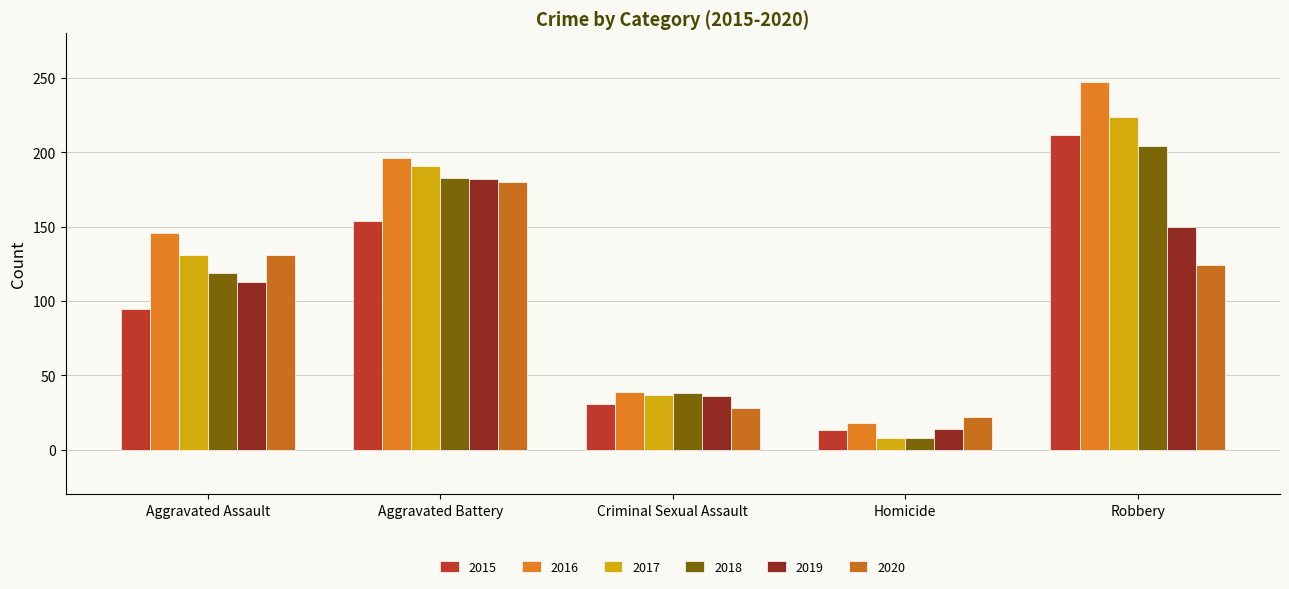

Reading left to right, extract all data points from this chart.

2015: Aggravated Assault=95	Aggravated Battery=154	Criminal Sexual Assault=31	Homicide=13	Robbery=212
2016: Aggravated Assault=146	Aggravated Battery=196	Criminal Sexual Assault=39	Homicide=18	Robbery=247
2017: Aggravated Assault=131	Aggravated Battery=191	Criminal Sexual Assault=37	Homicide=8	Robbery=224
2018: Aggravated Assault=119	Aggravated Battery=183	Criminal Sexual Assault=38	Homicide=8	Robbery=204
2019: Aggravated Assault=113	Aggravated Battery=182	Criminal Sexual Assault=36	Homicide=14	Robbery=150
2020: Aggravated Assault=131	Aggravated Battery=180	Criminal Sexual Assault=28	Homicide=22	Robbery=124